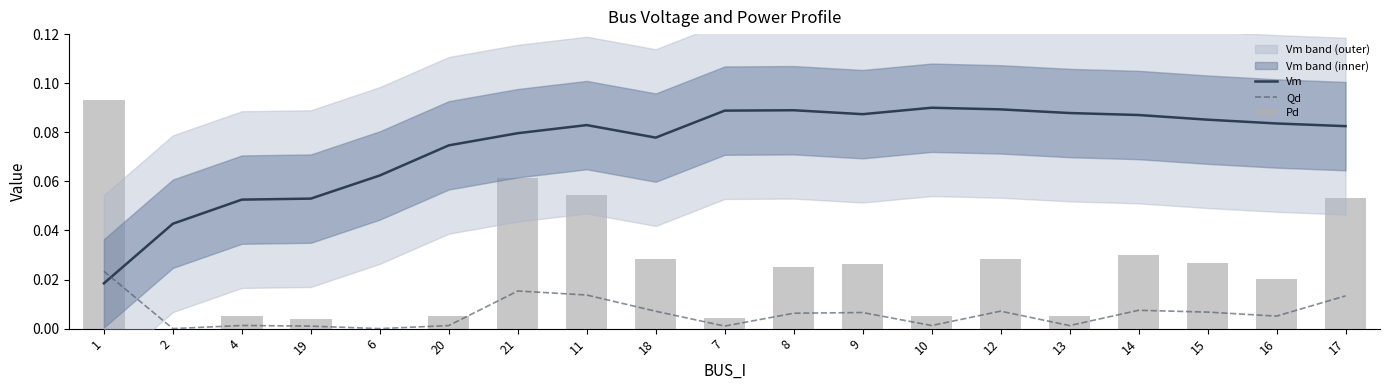

Which series has the largest range (max minus min)?

Pd